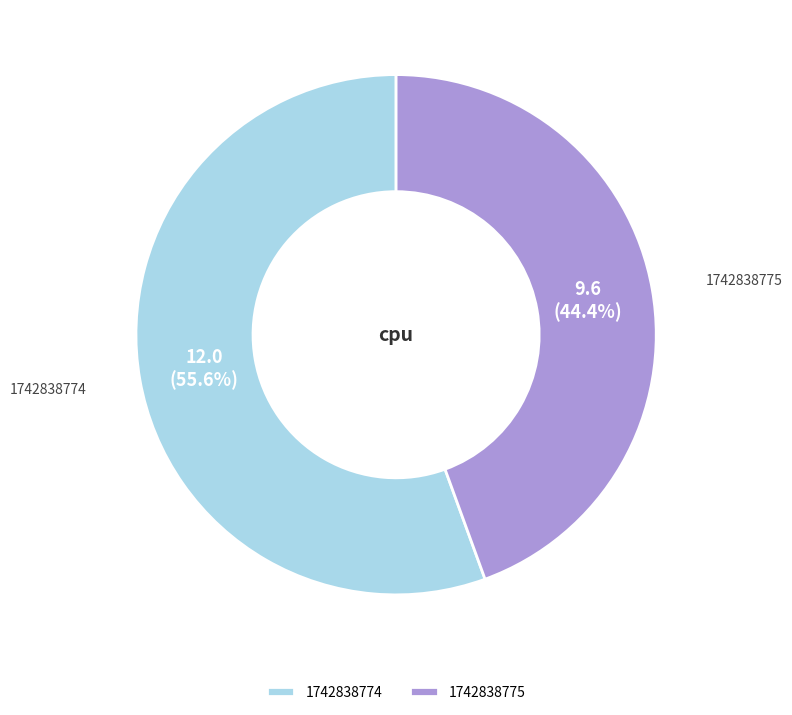

Is there any slice that represents more than half of the pie?

Yes